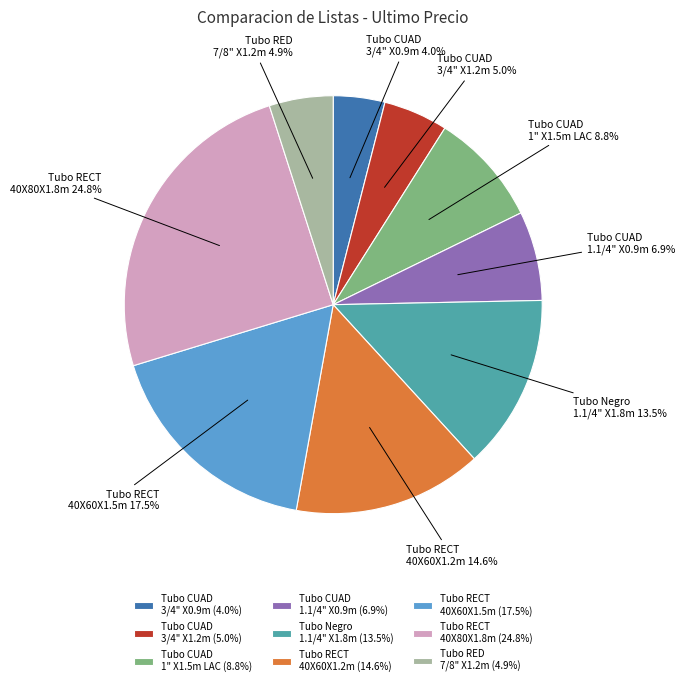

How many segments does this pie chart have?

9